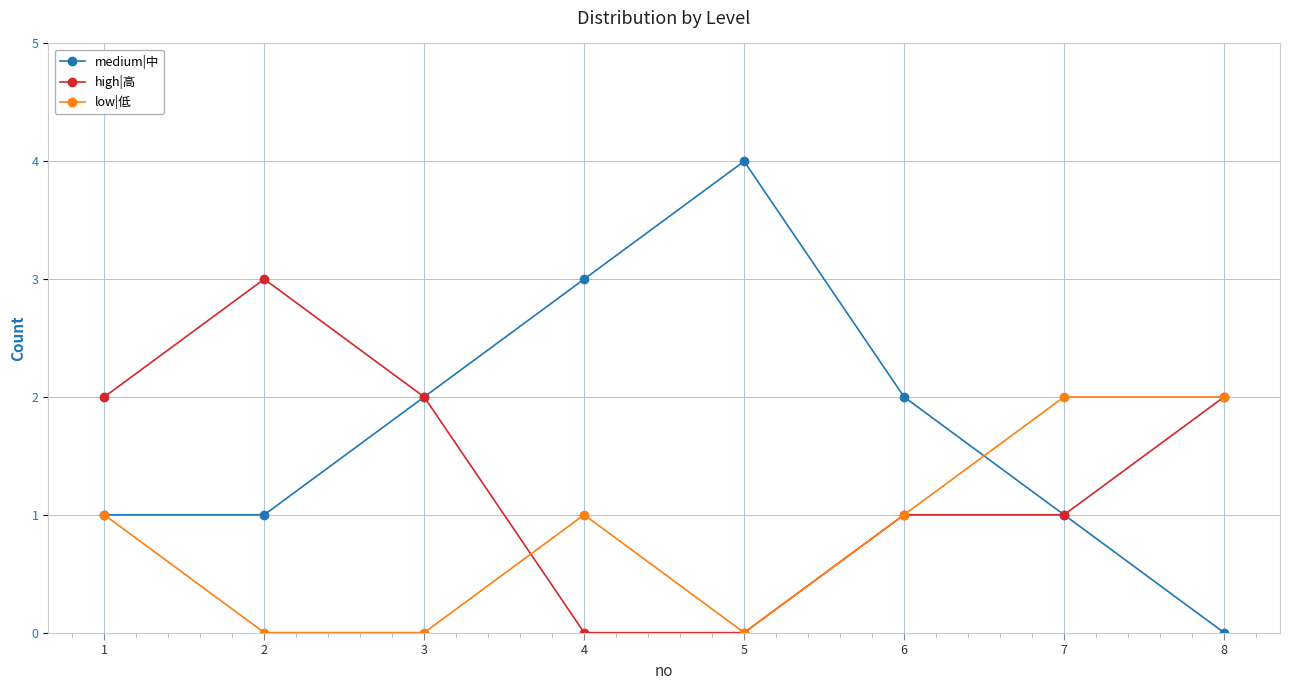

At which category does medium|中 reach its first local peak?

5